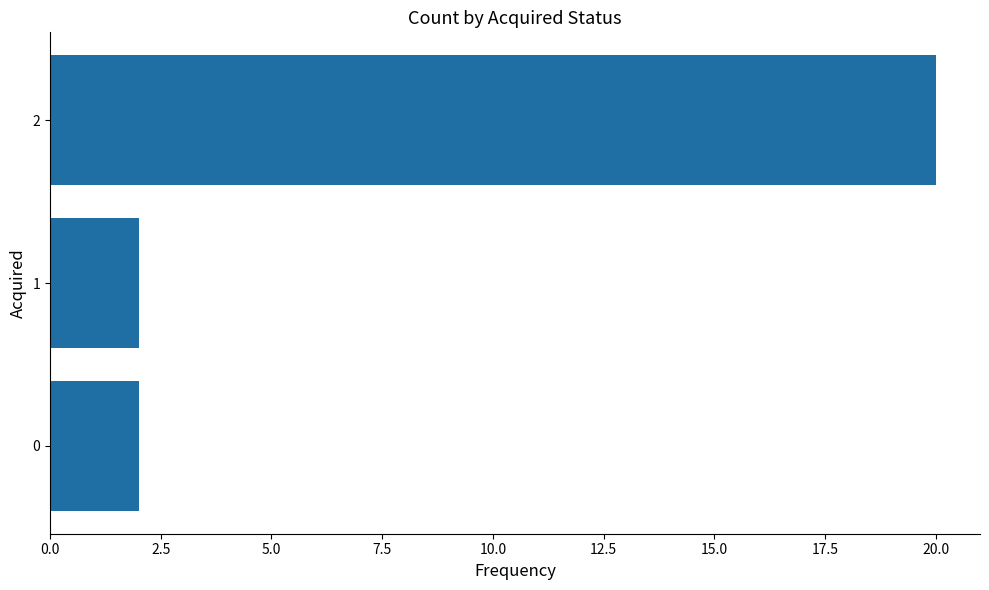

How many bars are there in total?

3